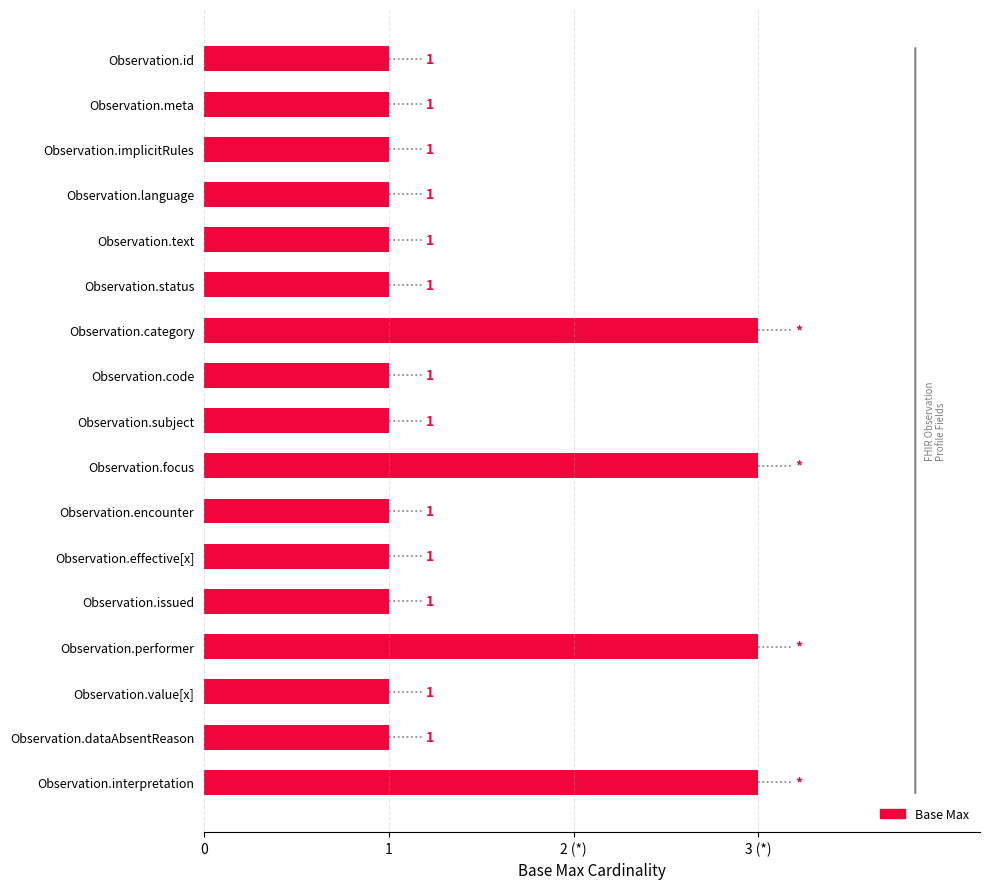

Are the bars horizontal?

Yes